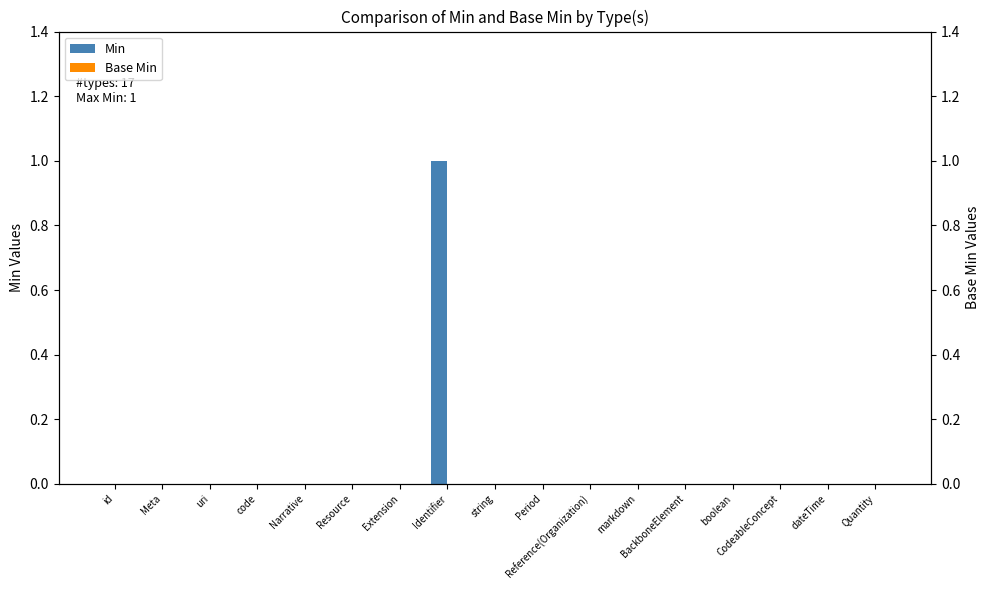

Is the value of Min at Period greater than the value of Base Min at Identifier?

No